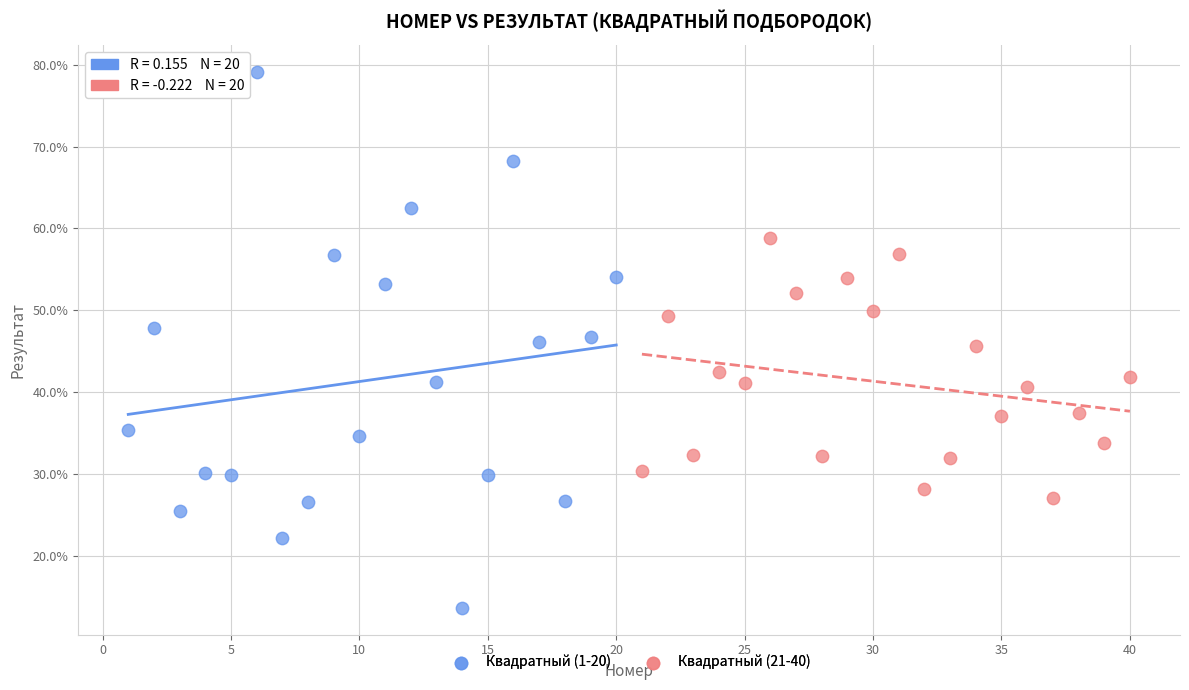

Which series has the largest Y range (max minus min)?

Квадратный (1-20)